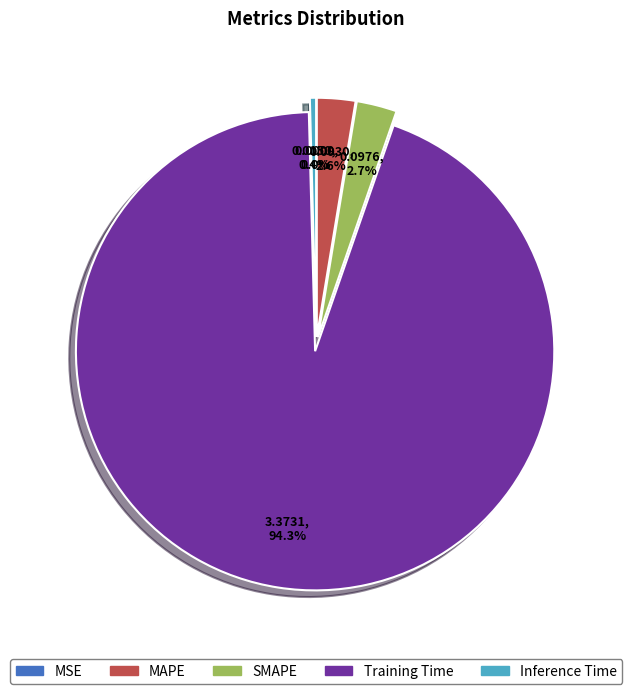

To the nearest percent, what is the average slice percentage?

20%